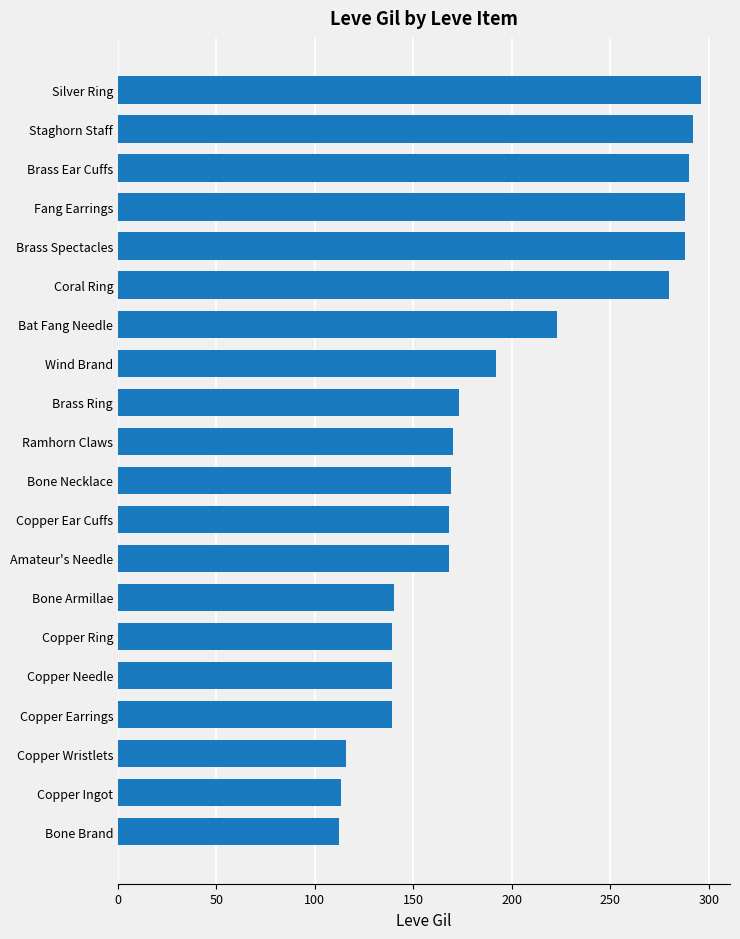

What is the change in value from Bone Armillae to Copper Wristlets?

-24